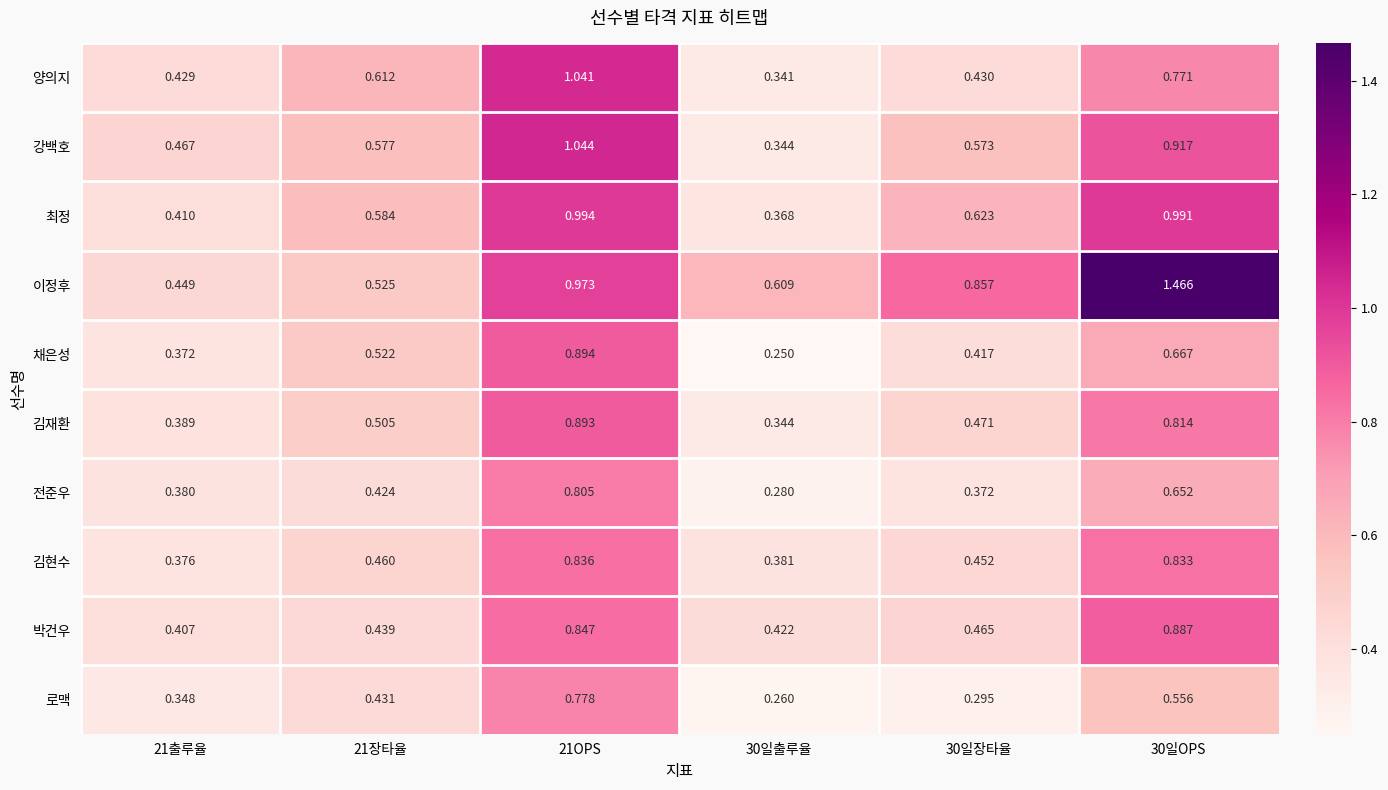

Which series has the largest total across all categories?

이정후